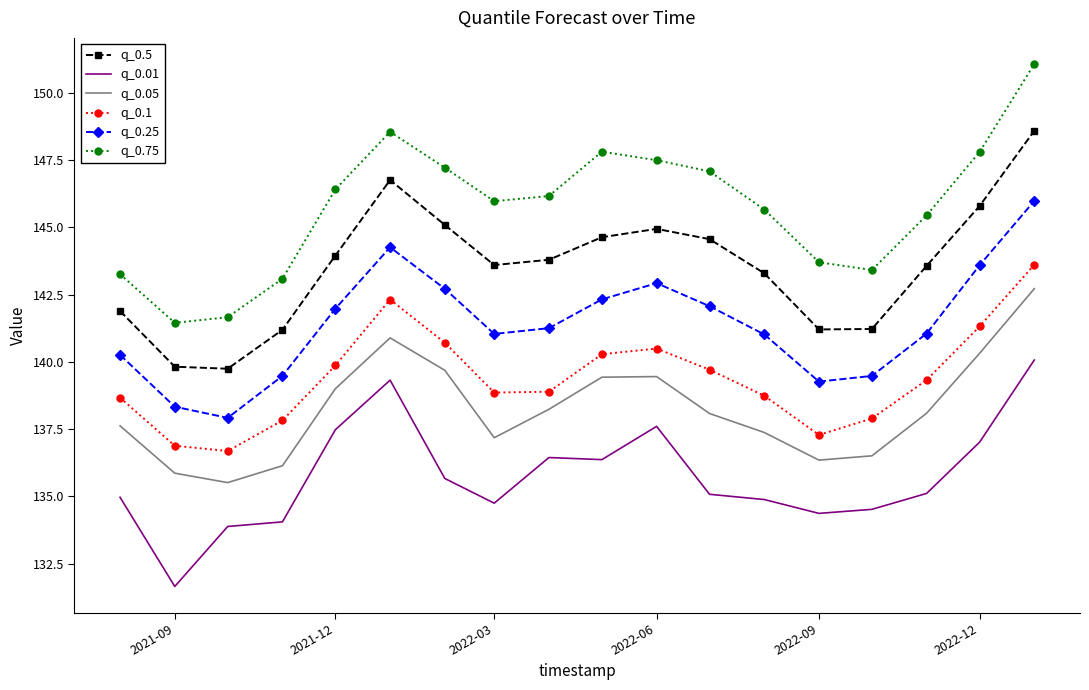

What is the lowest value of the q_0.1 series?

136.7